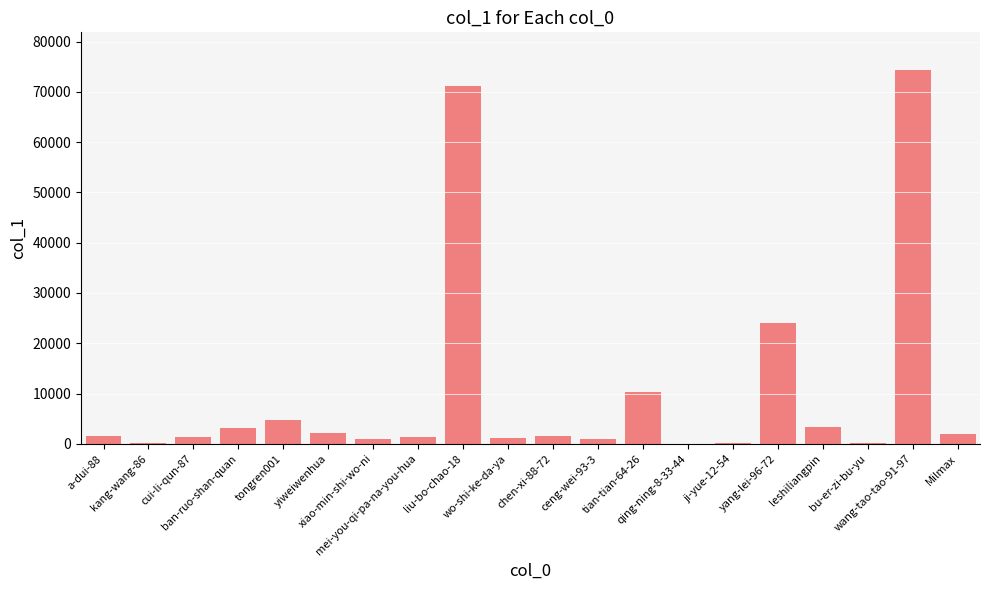

What is the maximum value shown in the chart?

74393